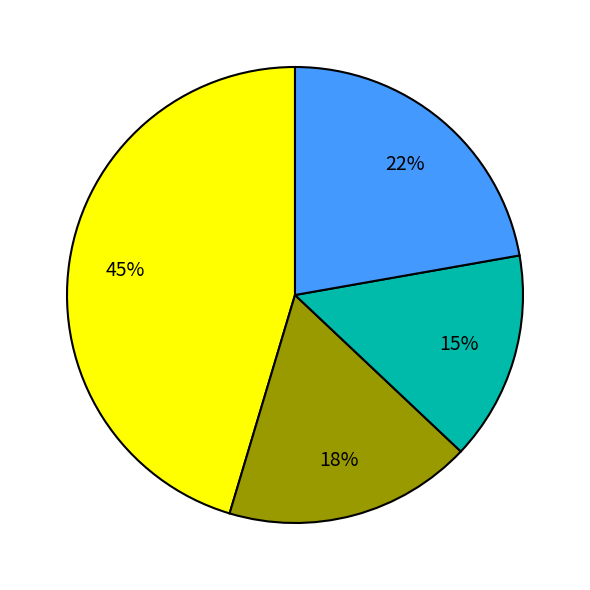

To the nearest percent, what is the average slice percentage?

25%